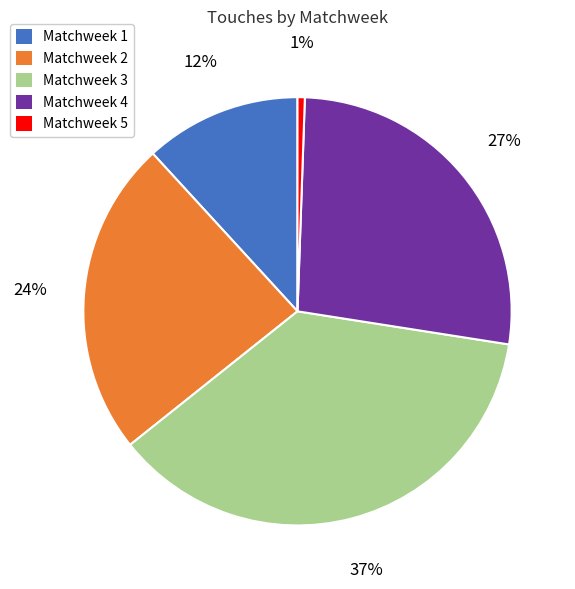

Approximately how many times larger is the value at Matchweek 2 compared to Matchweek 1?

2.0